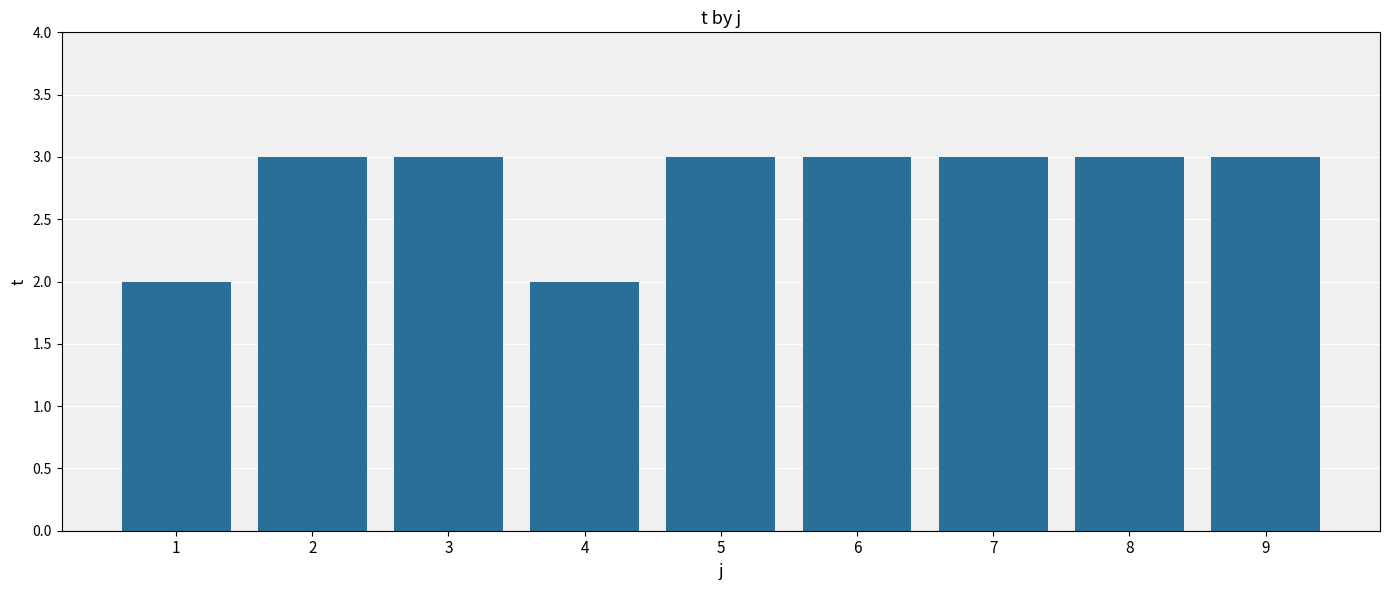

What is the greatest value displayed?

3